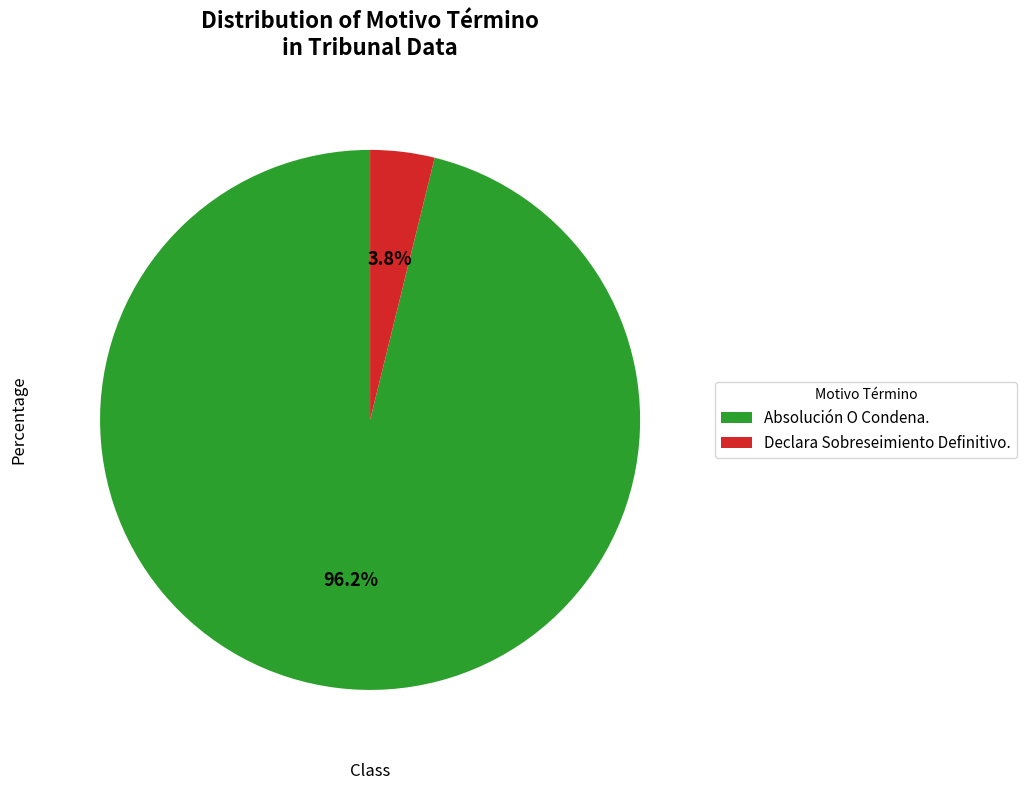

To the nearest percent, what is the combined percentage of Absolución O Condena. and Declara Sobreseimiento Definitivo.?

100%